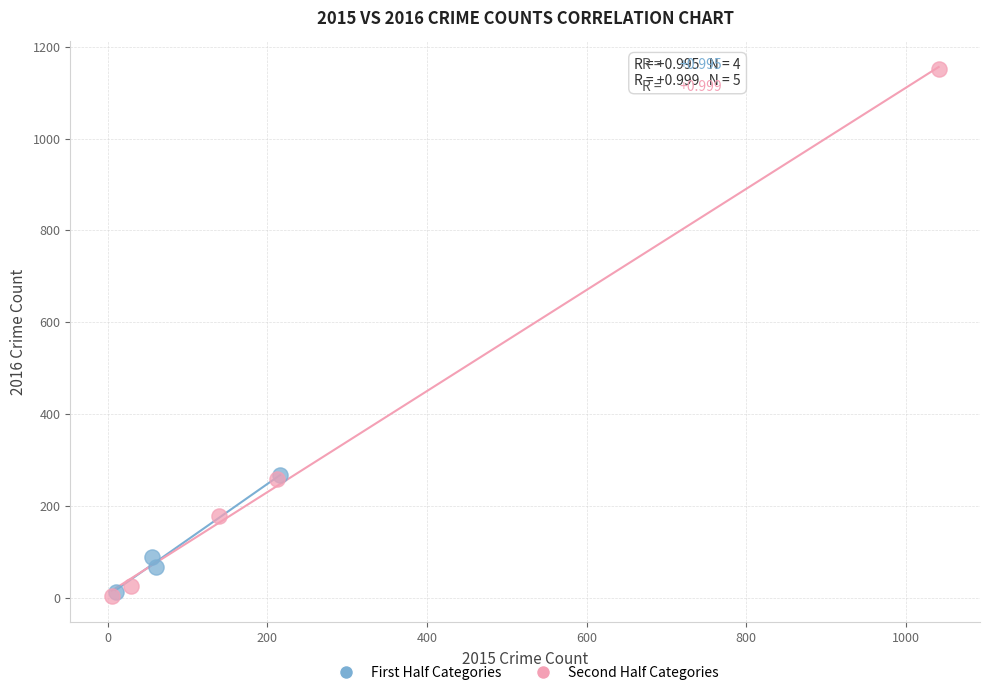

Which series contains the highest Y value?

Second Half Categories